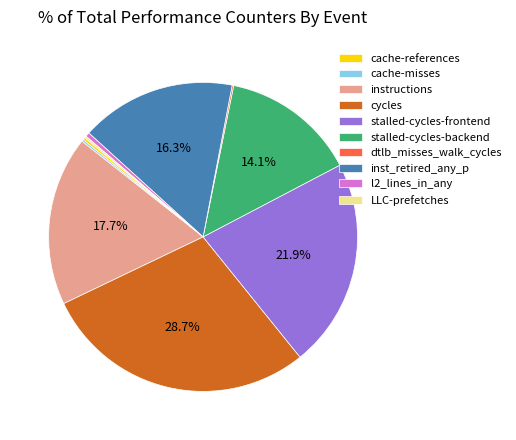

Is there any slice that represents more than half of the pie?

No